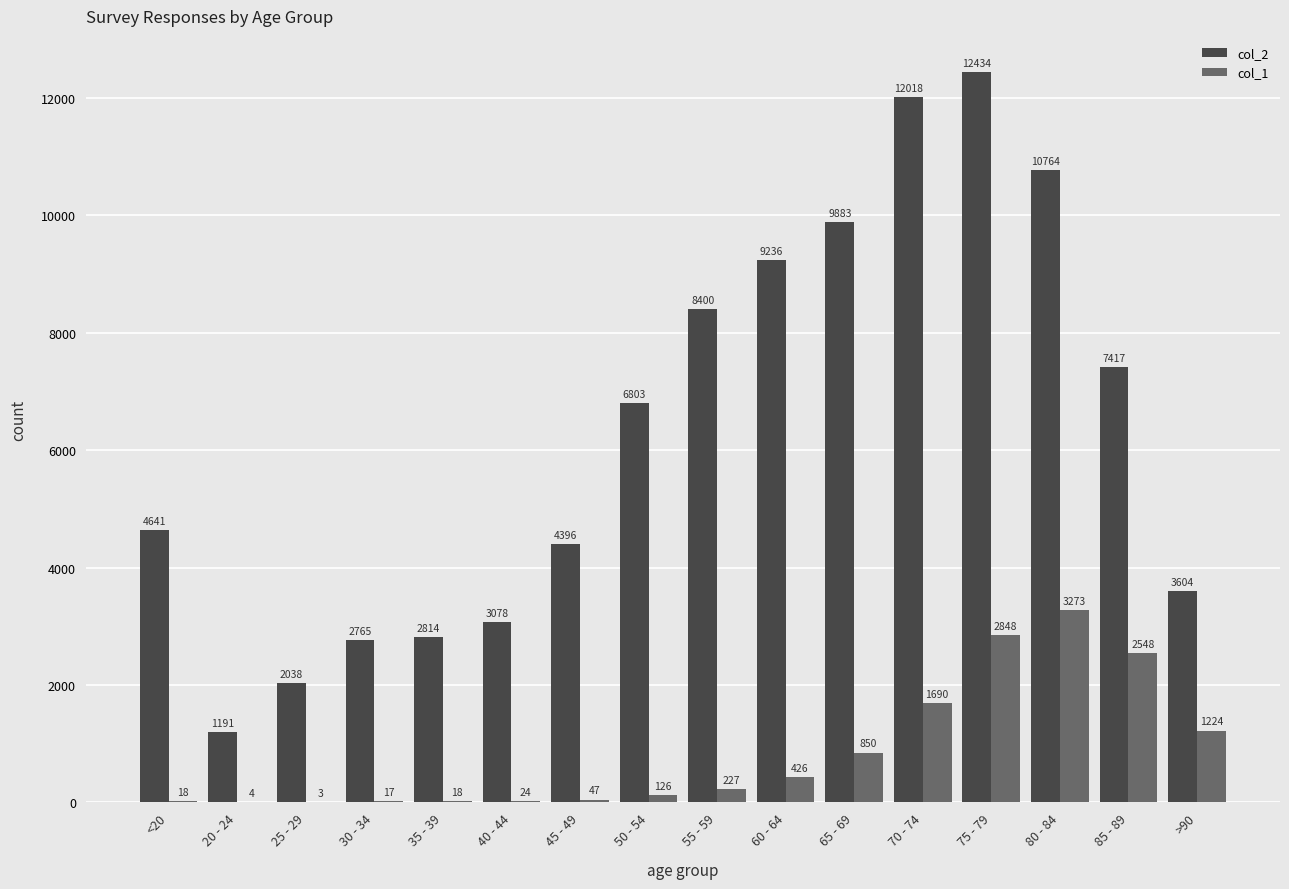

Reading left to right, what are all the values shown in this chart?

col_2: <20=4641	20 - 24=1191	25 - 29=2038	30 - 34=2765	35 - 39=2814	40 - 44=3078	45 - 49=4396	50 - 54=6803	55 - 59=8400	60 - 64=9236	65 - 69=9883	70 - 74=12018	75 - 79=12434	80 - 84=10764	85 - 89=7417	>90=3604
col_1: <20=18	20 - 24=4	25 - 29=3	30 - 34=17	35 - 39=18	40 - 44=24	45 - 49=47	50 - 54=126	55 - 59=227	60 - 64=426	65 - 69=850	70 - 74=1690	75 - 79=2848	80 - 84=3273	85 - 89=2548	>90=1224